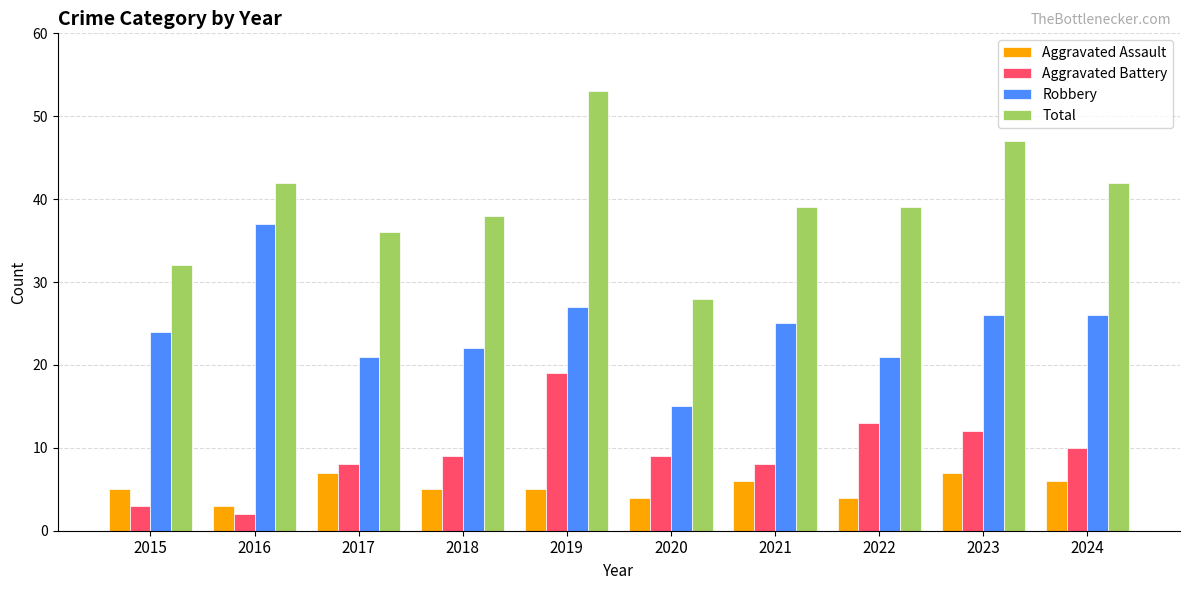

Is it true that Aggravated Battery equals 2 at 2016?

True